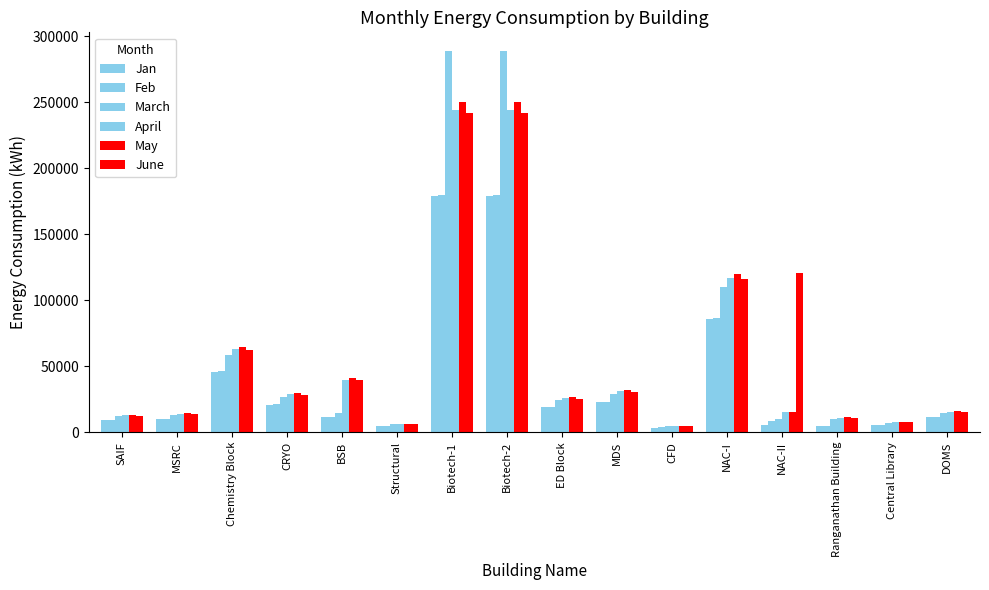

Reading left to right, list all the values displayed in this chart.

Jan: 9367.6	10272.7	45899.2	20970.0	11329.4	4693.0	178675.6	178675.6	18858.9	22677.8	3561.1	85777.0	5135.0	5006.6	5676.2	11416.3
Feb: 9424.6	10334.9	46177.1	21096.9	11398.2	4721.8	179754.5	179754.5	18973.2	22815.2	3582.7	86294.8	8131.6	5037.3	5710.9	11485.3
March: 11976.3	13132.5	58675.8	26807.5	14483.5	5999.9	288405.1	288405.1	24108.8	28990.2	4553.3	109650.4	10335.4	10306.9	7256.7	14594.8
April: 12801.3	14037.1	62714.9	28653.1	39746.2	6413.7	244127.1	244127.1	25768.9	30986.0	4866.8	116775.7	15319.9	11017.1	7756.7	15599.6
May: 13105.6	14370.5	64203.0	29333.2	40689.1	6566.2	250130.3	250130.3	26402.6	31748.7	4986.5	120080.6	15512.4	11288.7	7947.9	15983.5
June: 12650.7	13871.5	61972.1	28314.1	39275.5	6338.6	241439.0	241439.0	25485.3	30646.0	4813.4	115908.2	120219.6	10896.6	7686.4	15428.2